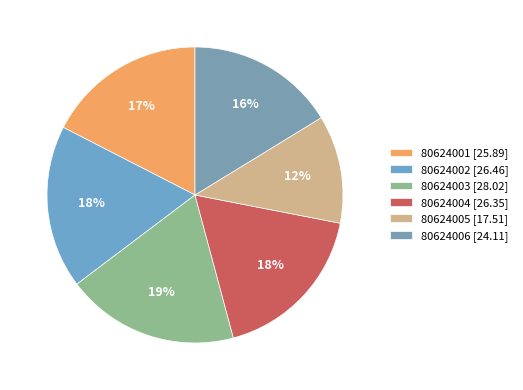

What percentage is NOT represented by 80624006?

83.7%